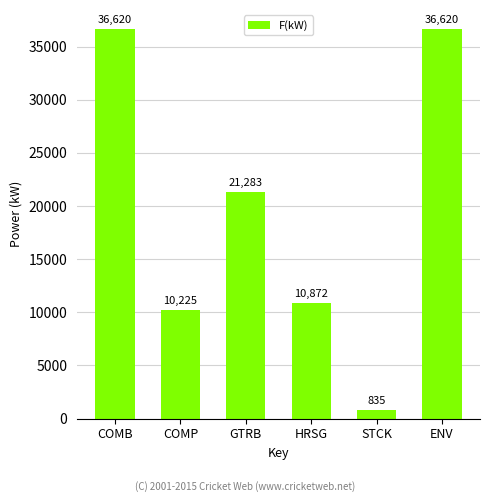

Which category has the lowest value across all series?

STCK